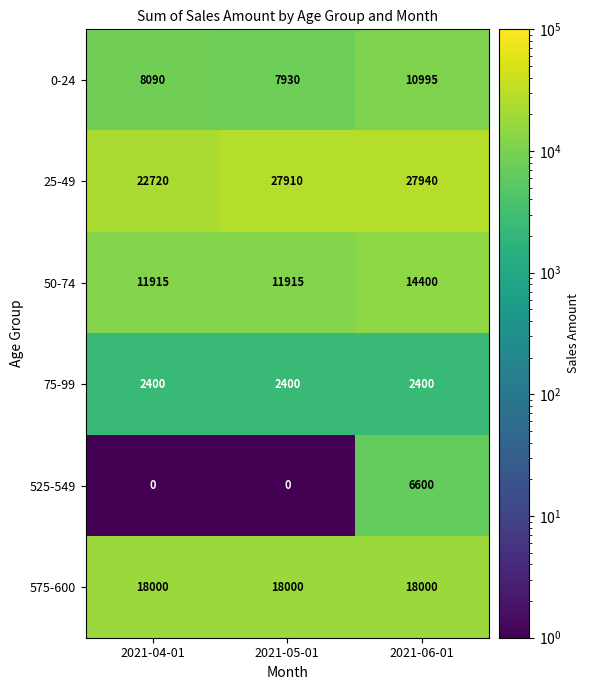

Reading left to right, transcribe all the data shown in this chart.

0-24: 2021-04-01=8090	2021-05-01=7930	2021-06-01=10995
25-49: 2021-04-01=22720	2021-05-01=27910	2021-06-01=27940
50-74: 2021-04-01=11915	2021-05-01=11915	2021-06-01=14400
75-99: 2021-04-01=2400	2021-05-01=2400	2021-06-01=2400
525-549: 2021-04-01=0	2021-05-01=0	2021-06-01=6600
575-600: 2021-04-01=18000	2021-05-01=18000	2021-06-01=18000